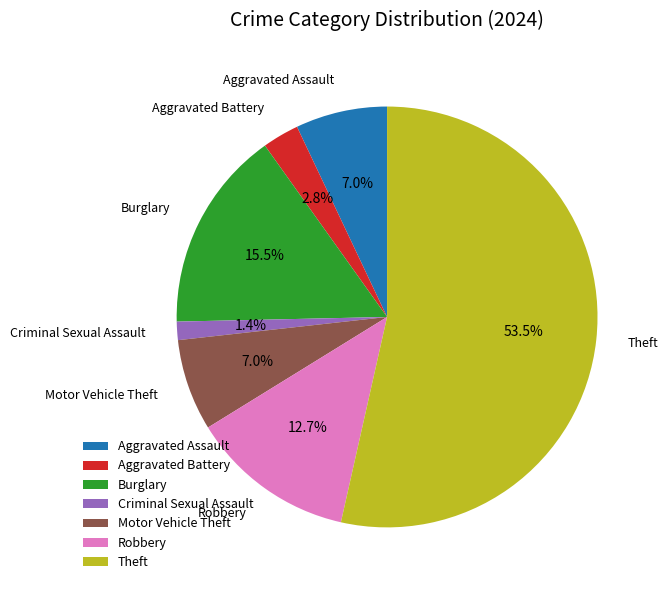

Approximately how many times larger is the value at Criminal Sexual Assault compared to Aggravated Assault?

0.2